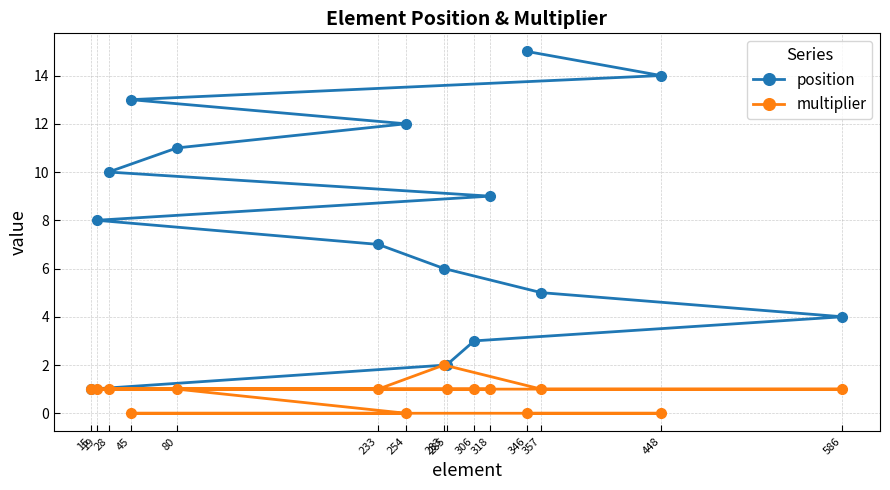

Reading right to left, list all the values displayed in this chart.

position: 586=4	448=14	357=5	346=15	318=9	306=3	285=2	283=6	254=12	233=7	80=11	45=13	28=10	19=8	15=1
multiplier: 586=1	448=0	357=1	346=0	318=1	306=1	285=1	283=2	254=0	233=1	80=1	45=0	28=1	19=1	15=1